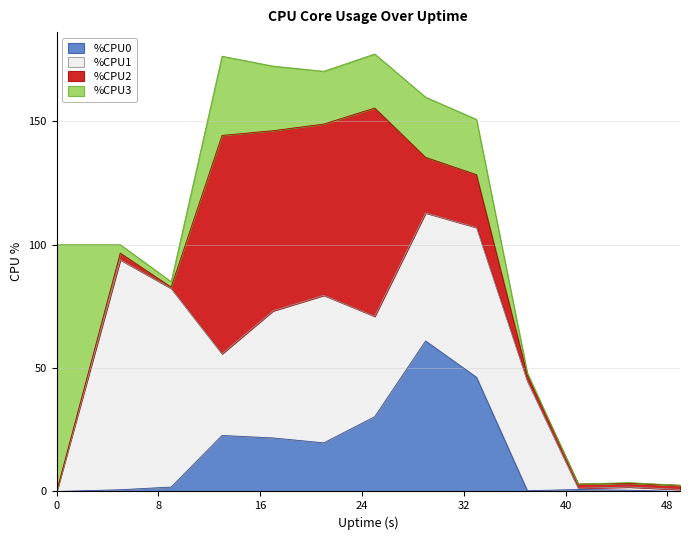

Which series changed the most between 33 and 41?

%CPU1